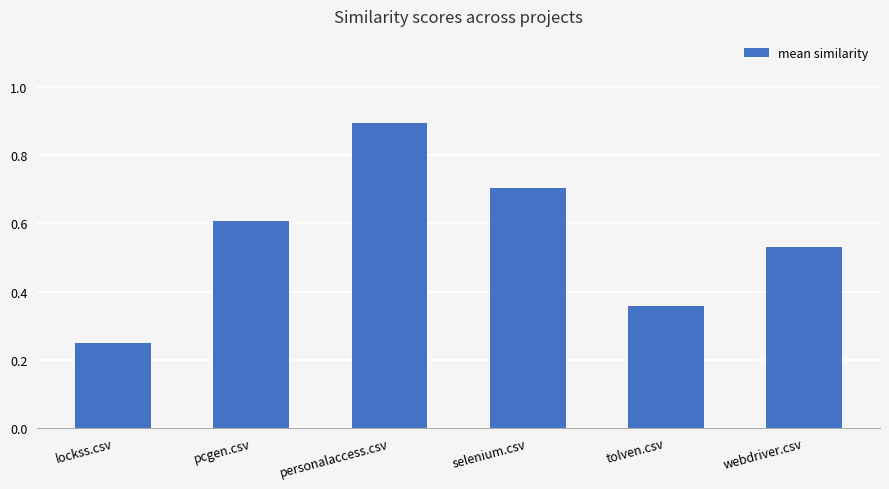

Between personalaccess.csv and tolven.csv, which is larger?

personalaccess.csv